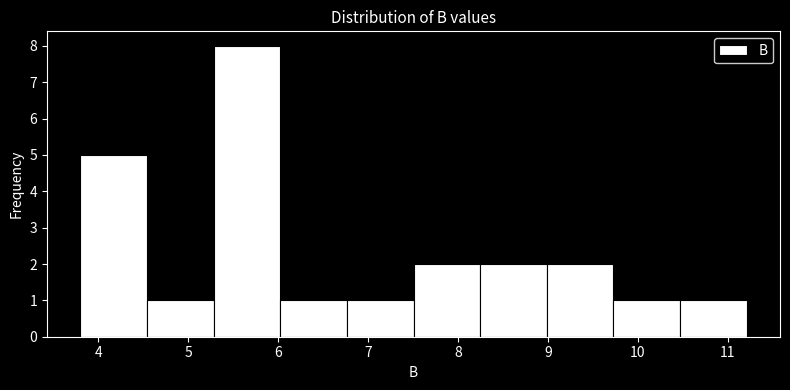

Over which range of the x-axis is the bar tallest?

5.3 to 6.0